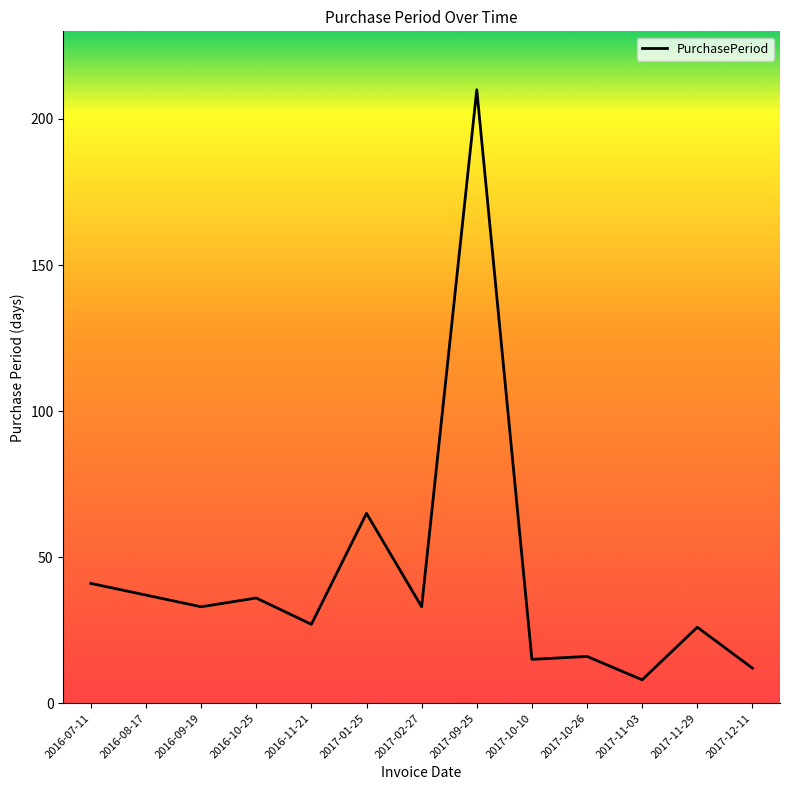

Does the chart have visible grid lines?

No